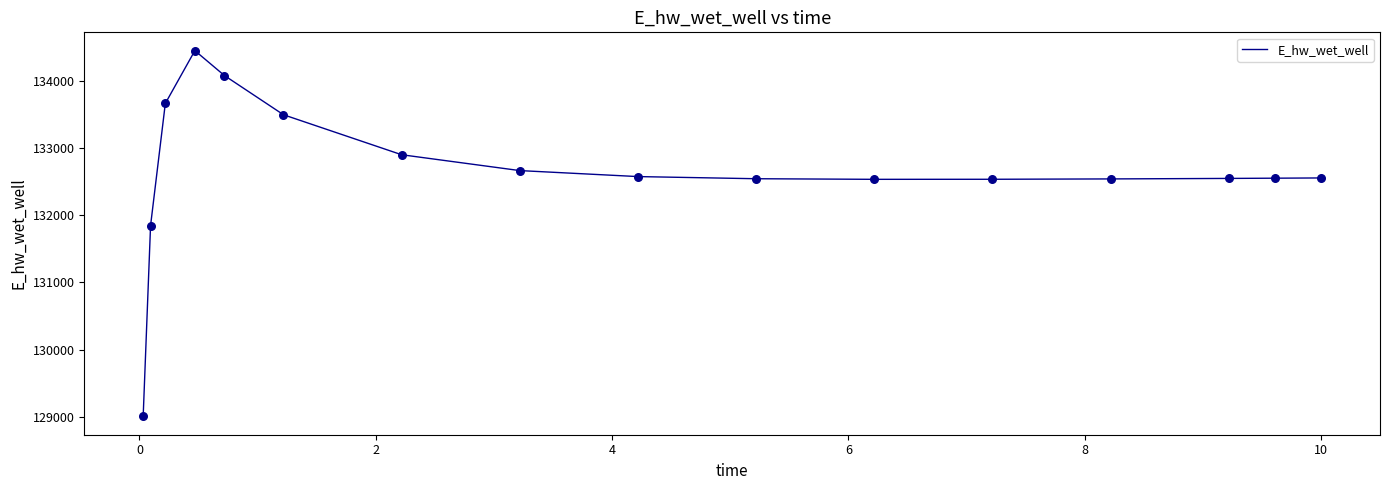

What is the difference between the maximum and minimum values?

5448.0